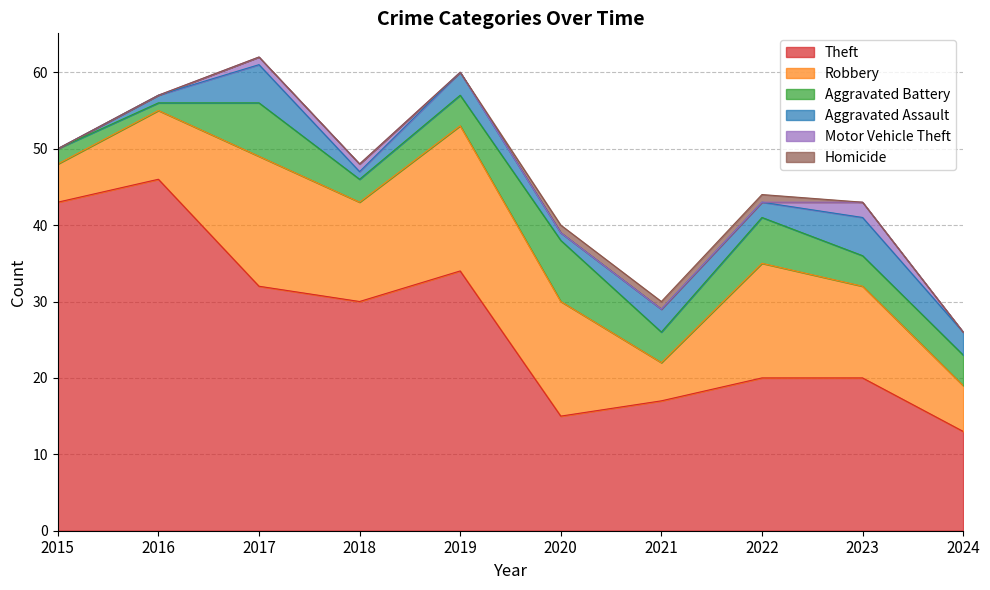

What is the minimum value for Theft?

13